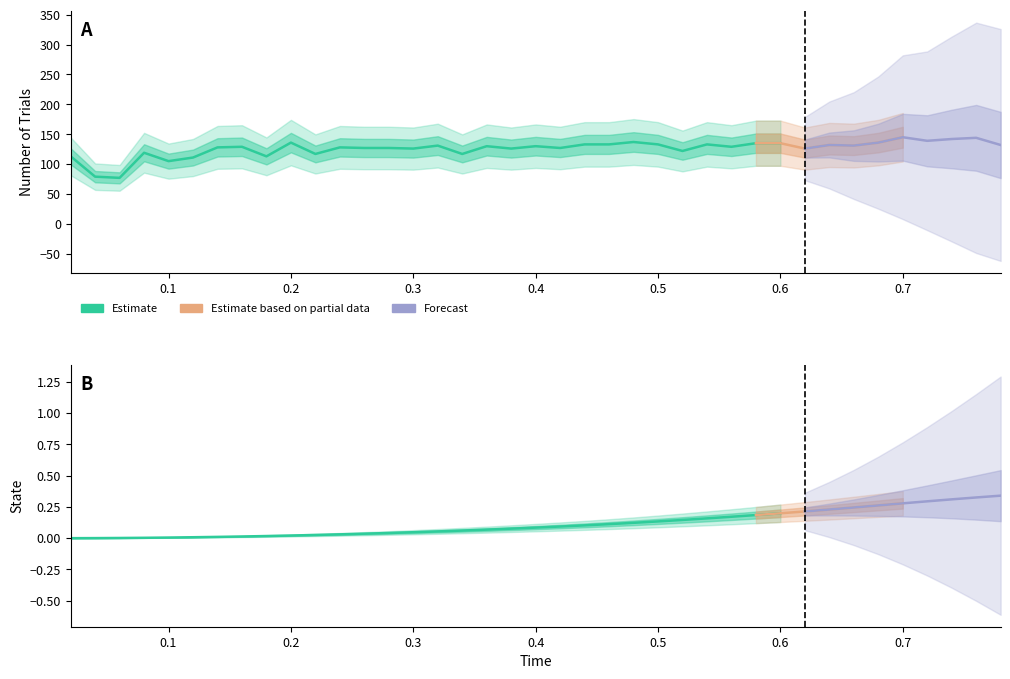

Which category has the highest value in the Number_of_Trial series?

0.7